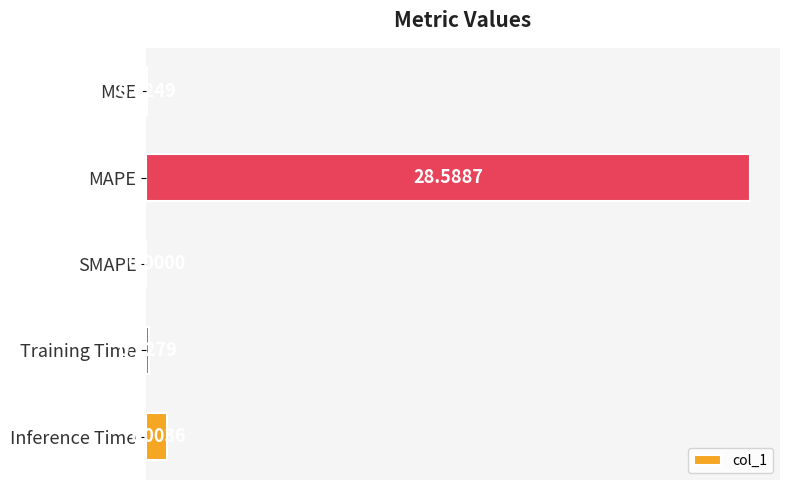

How many positive values are there?

4